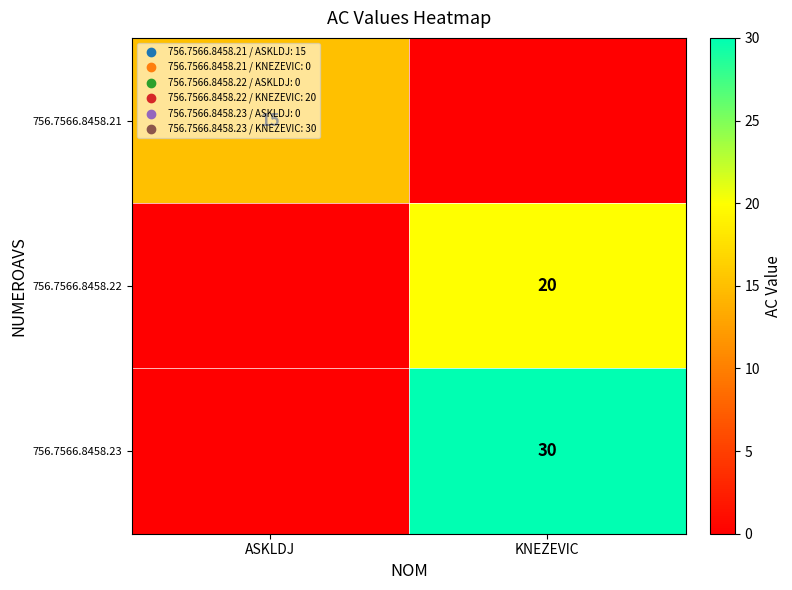

True or false: 756.7566.8458.21 has a value of 20 at ASKLDJ.

False